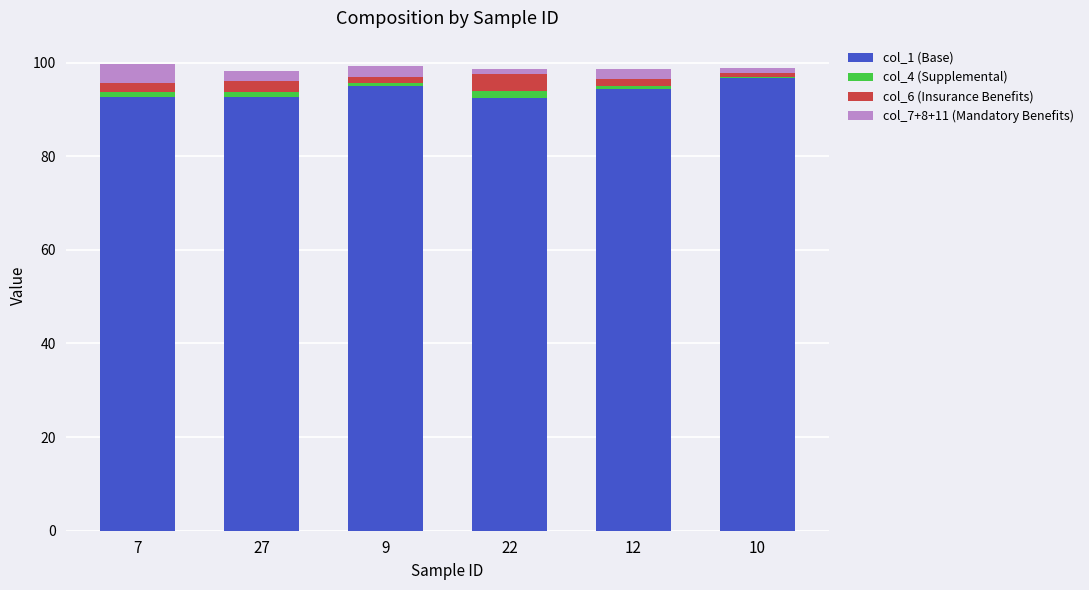

True or false: col_1 (Base) has a value of 60.0 at 12.

False